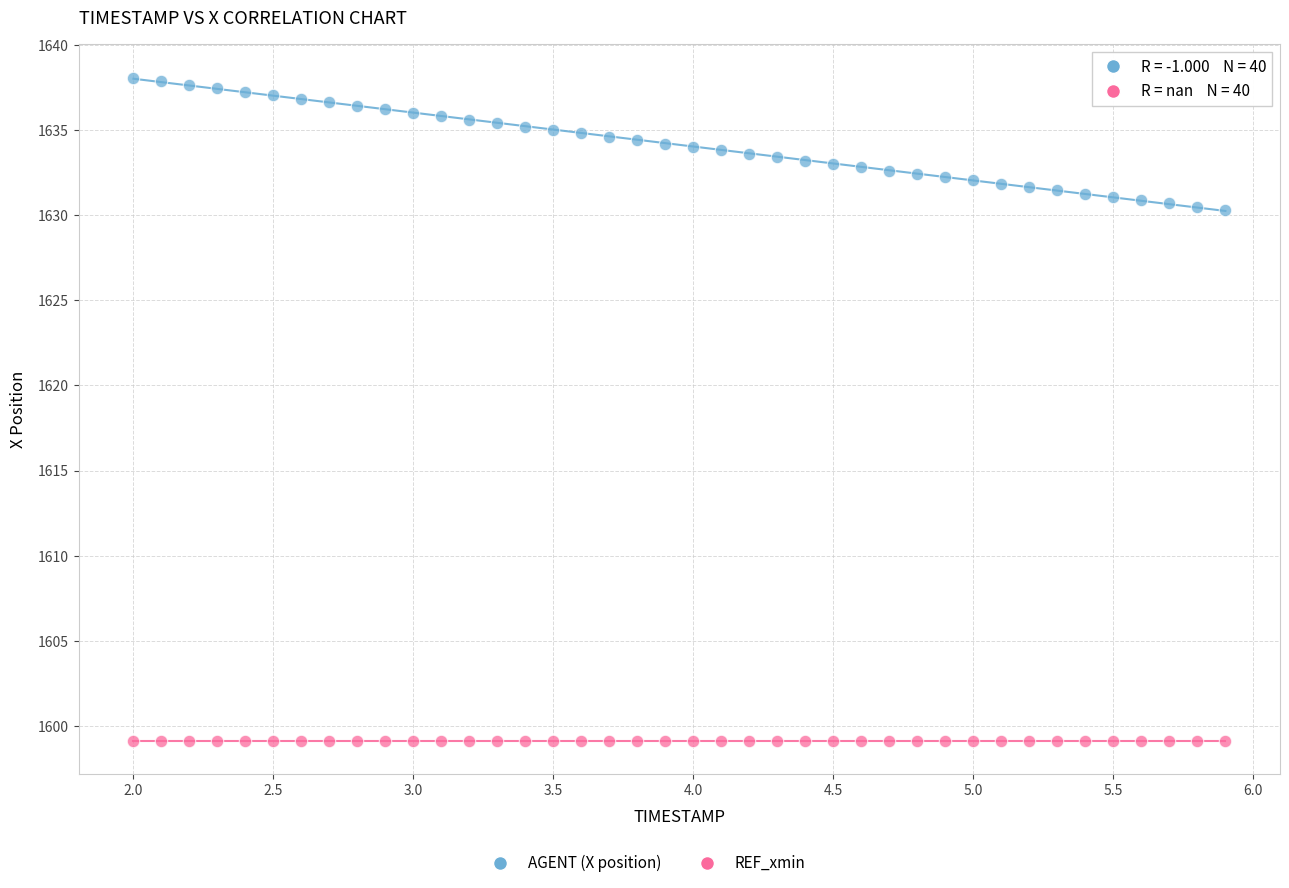

Which series reaches the minimum Y coordinate?

REF_xmin